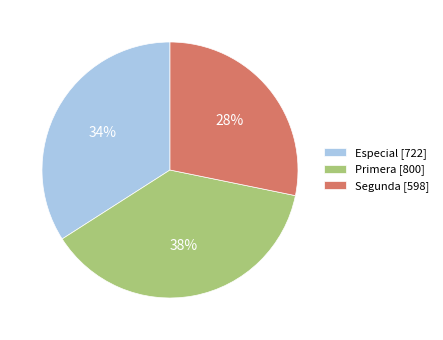

Which has a higher value, Especial [722] or Segunda [598]?

Especial [722]